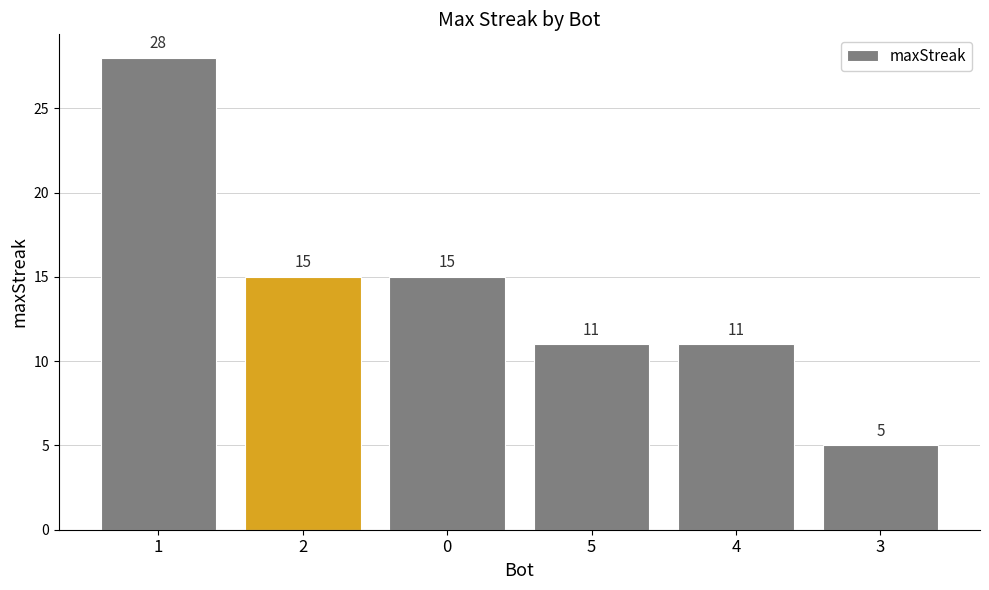

What is the maximum value shown in the chart?

28